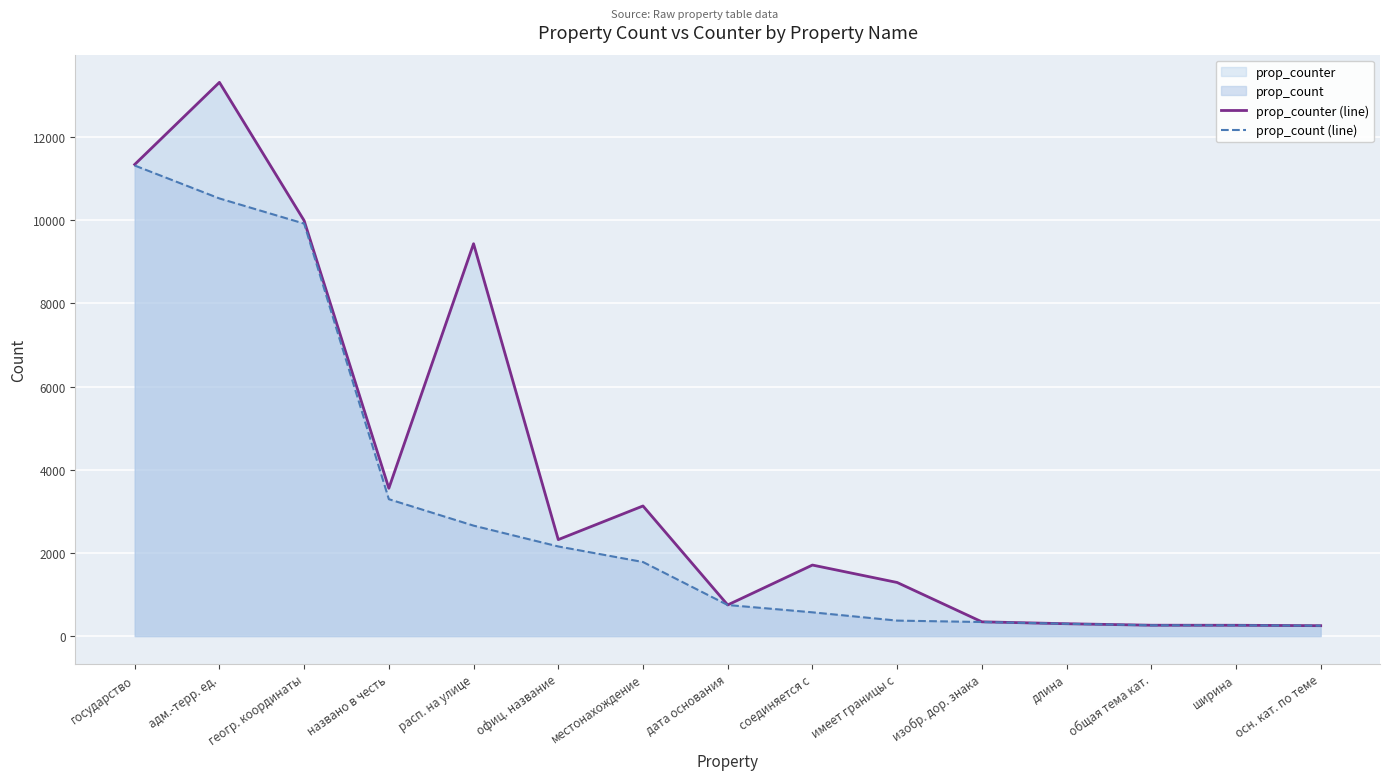

True or false: prop_count (line) has more than 1 interior local peaks.

False